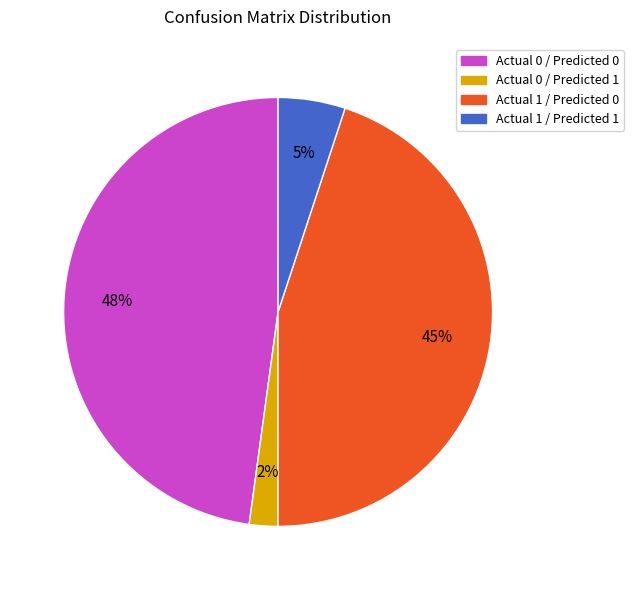

Is there any slice that represents more than half of the pie?

No